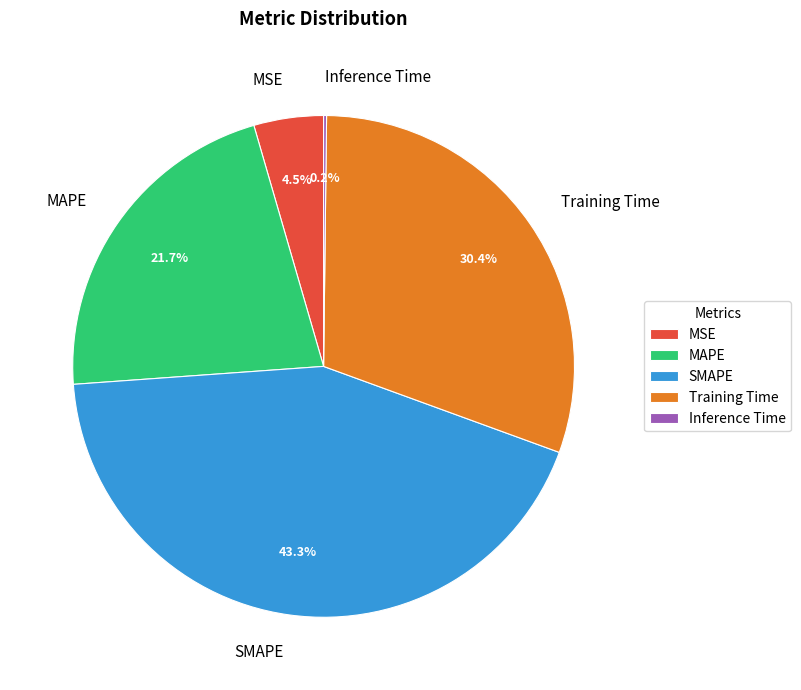

What is the total percentage of MAPE and SMAPE?

64.9%